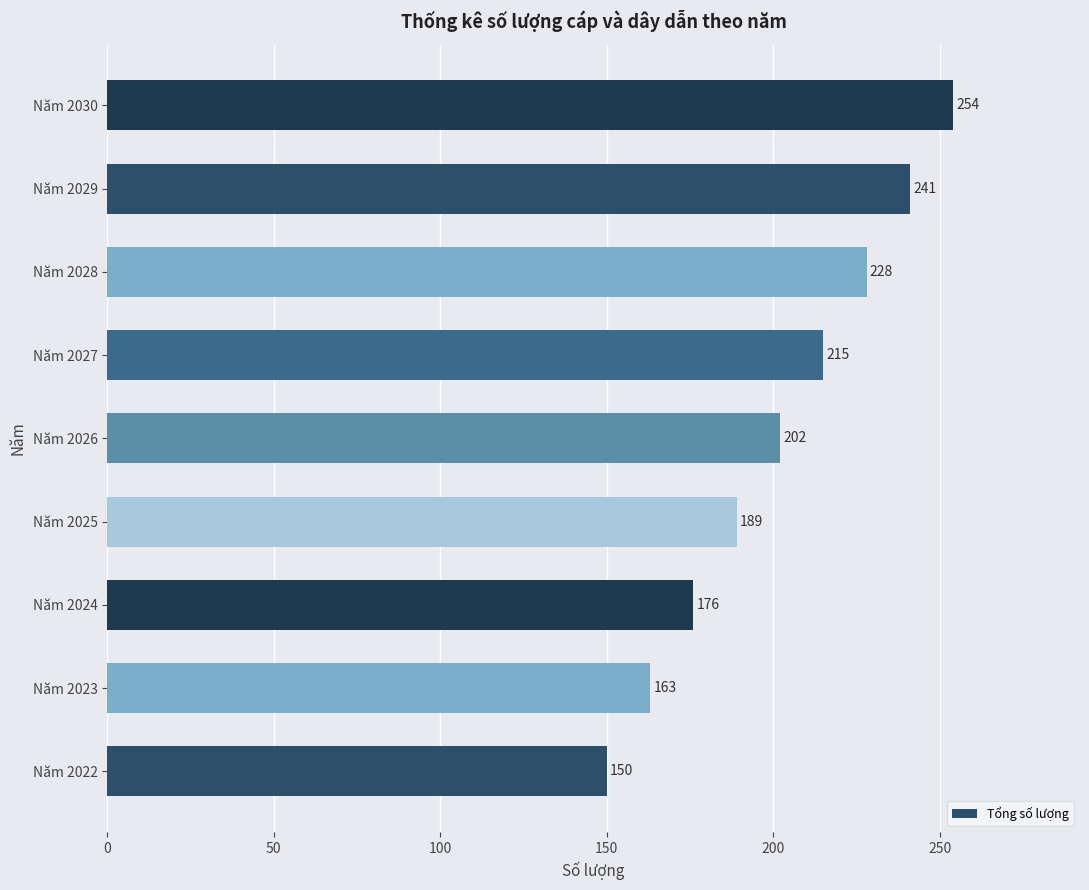

What is the difference between the maximum and minimum values?

104